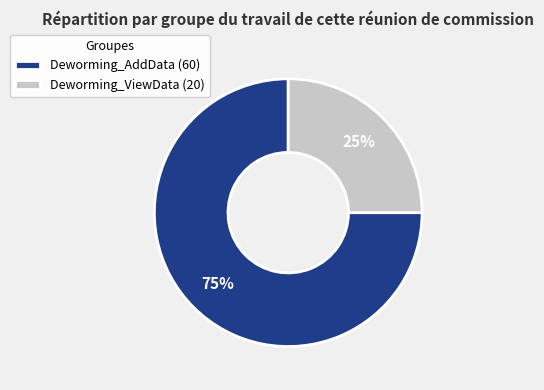

Is there a majority slice in this chart?

Yes